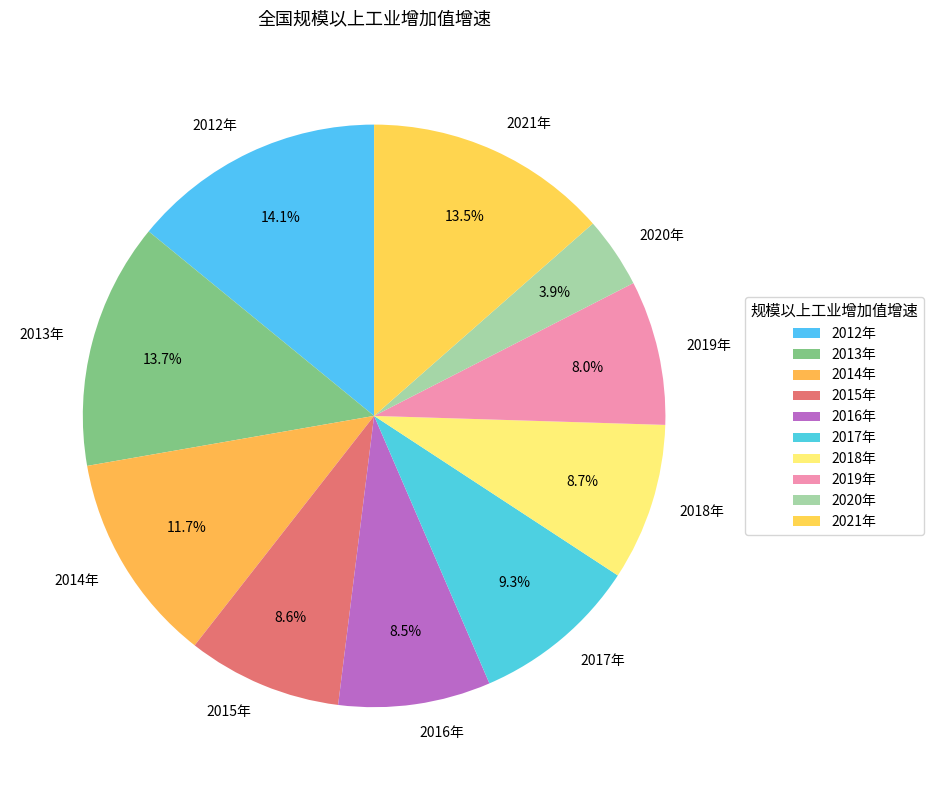

Between 2012年 and 2020年, which is larger?

2012年